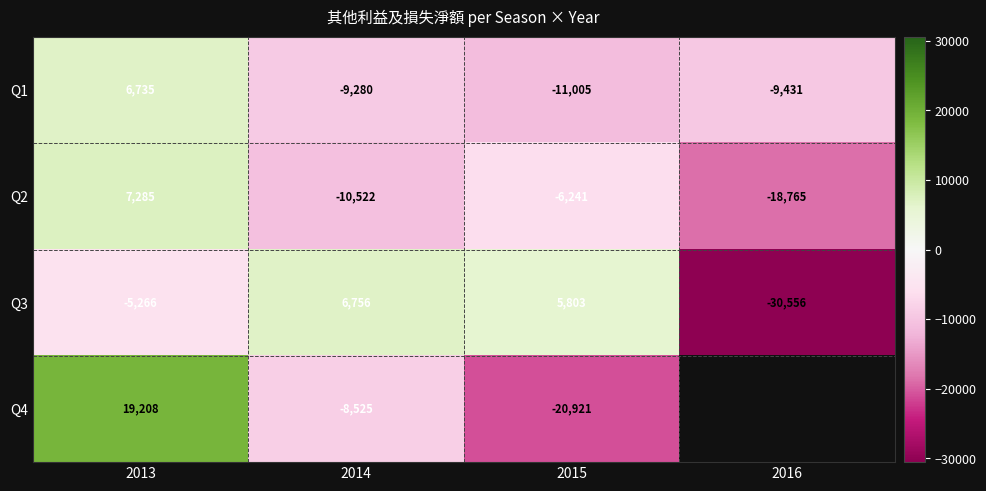

What is the difference between the highest and lowest values at 2016?

21125.0